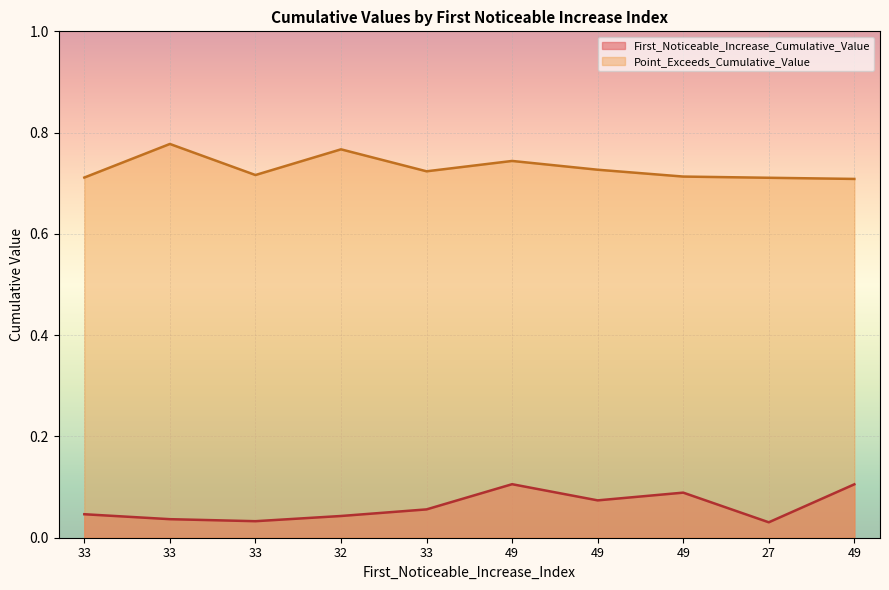

Which category has the highest value in the Point_Exceeds_Cumulative_Value series?

33